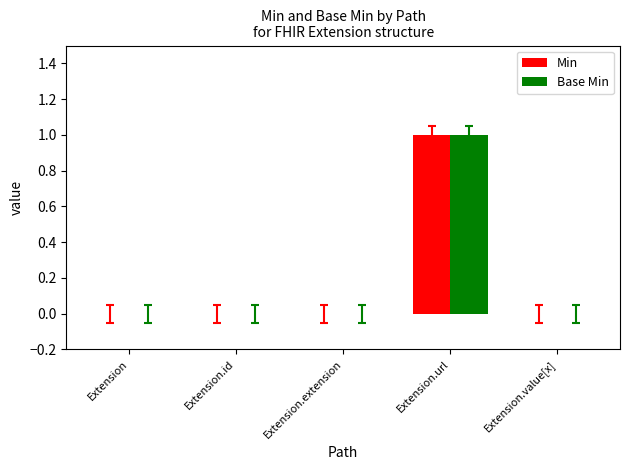

Are the bars horizontal?

No